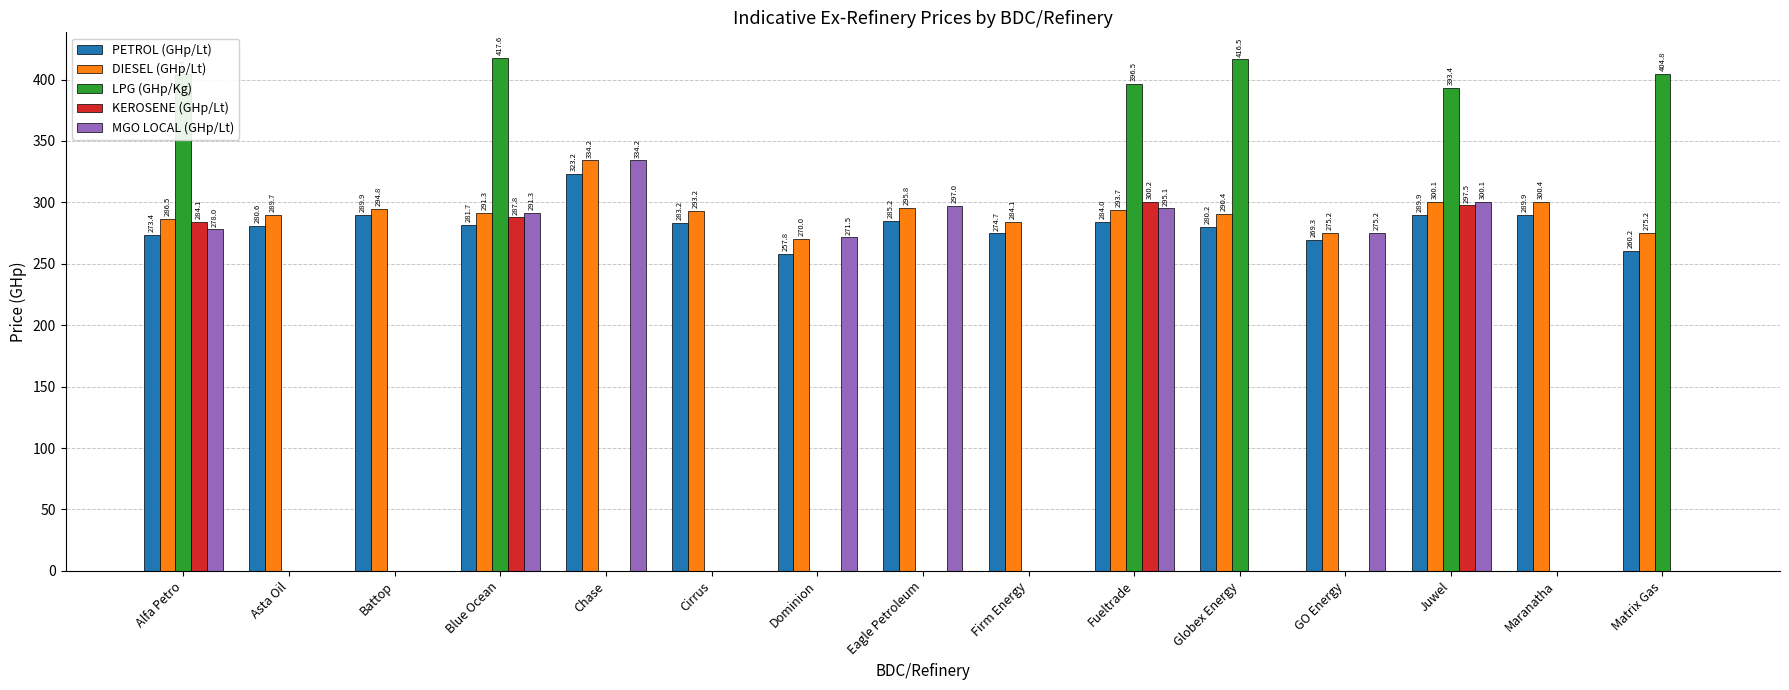

What is the maximum value shown in the chart?

417.6